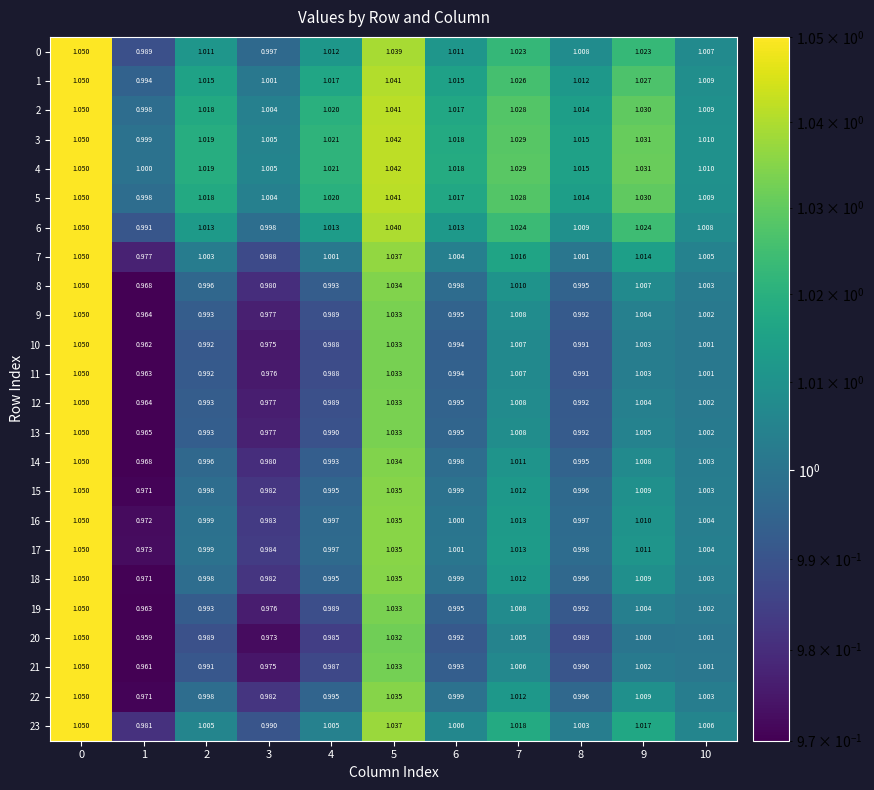

Which series has the largest total across all categories?

4